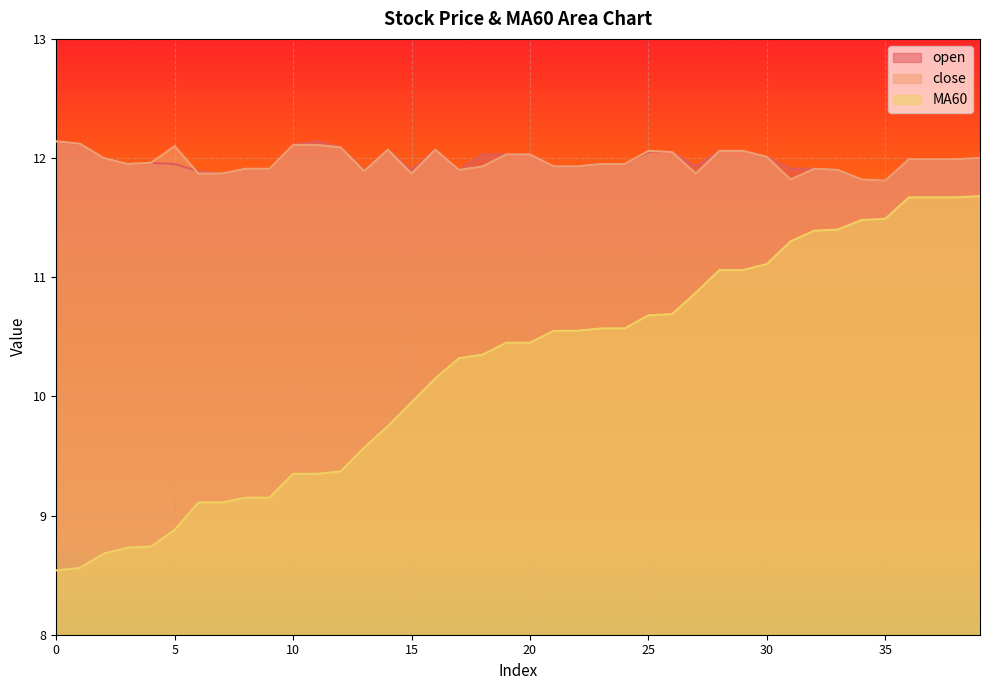

Is it true that MA60 equals 5.2 at 30?

False